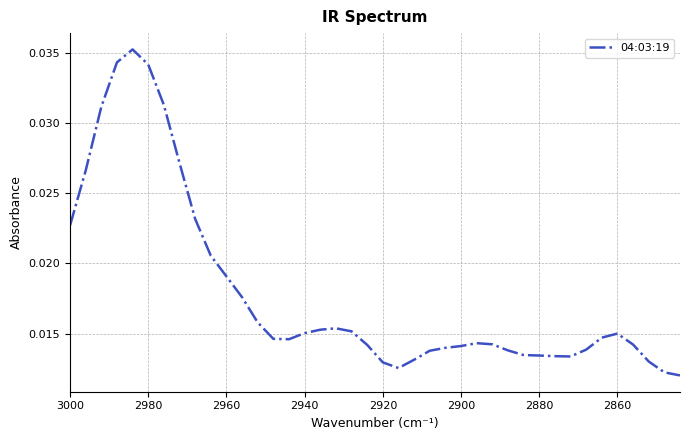

How many values are between 0 and 1?

40